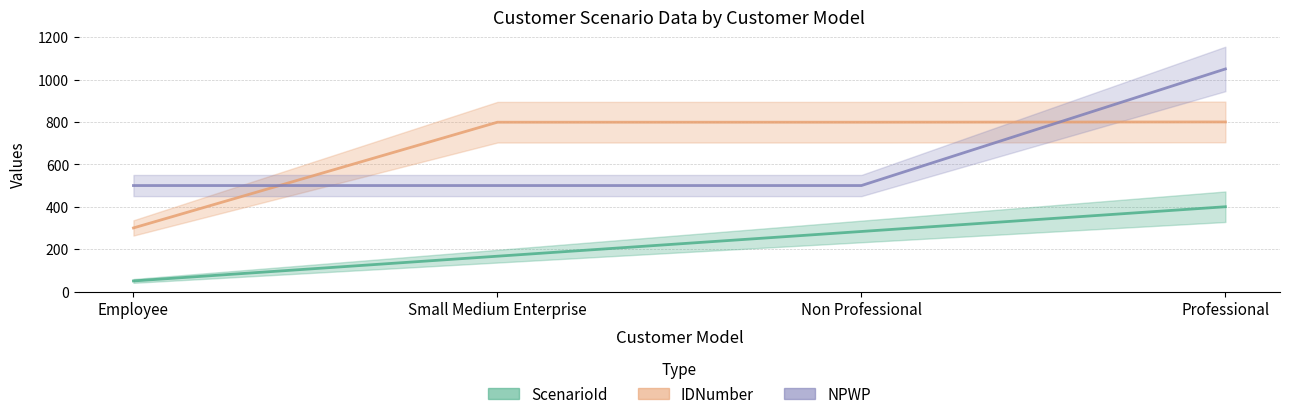

True or false: NPWP and IDNumber cross at least once.

True